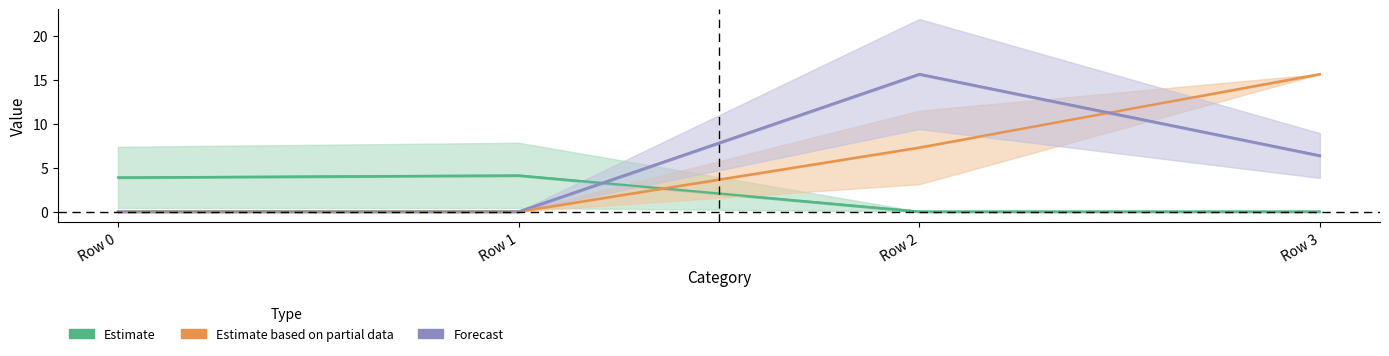

How many intersections are there between Estimate based on partial data and Estimate?

1